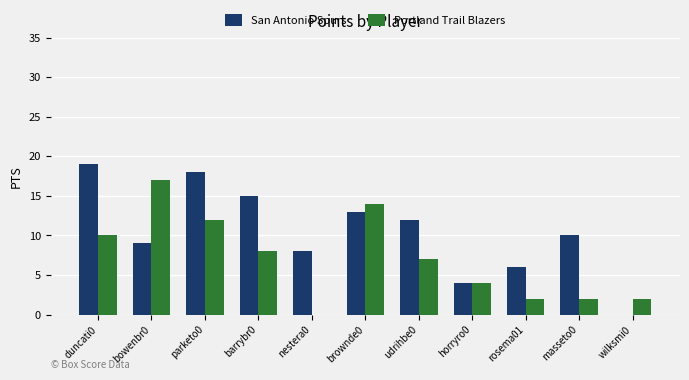

Is the value of Portland Trail Blazers at horryro0 greater than the value of San Antonio Spurs at udrihbe0?

No